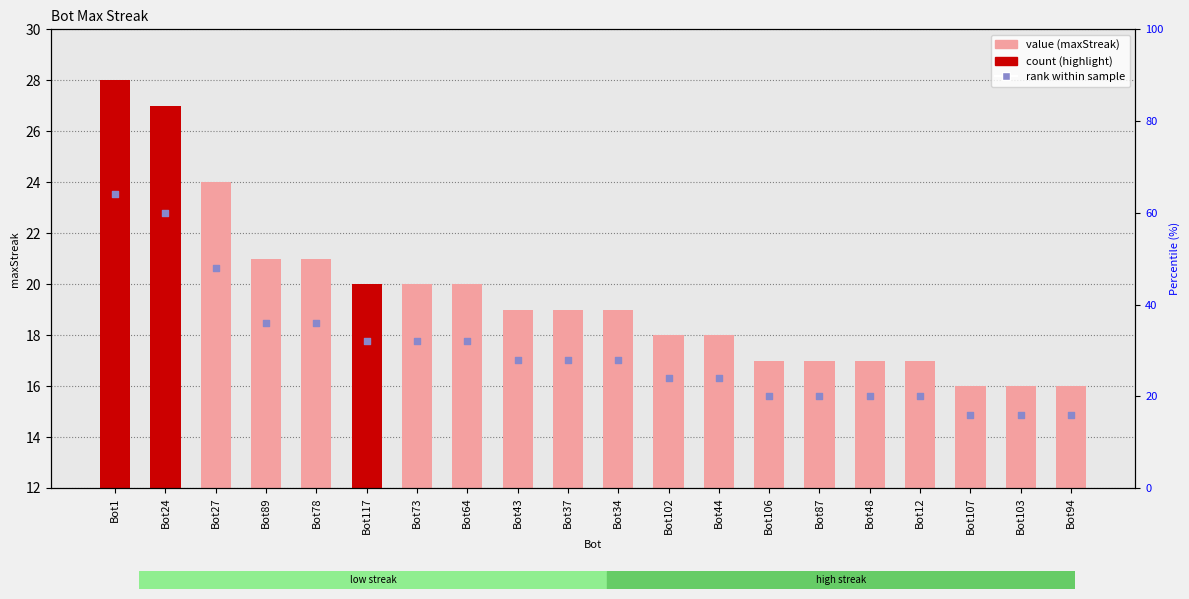

What is the change in value from Bot43 to Bot94?

-3